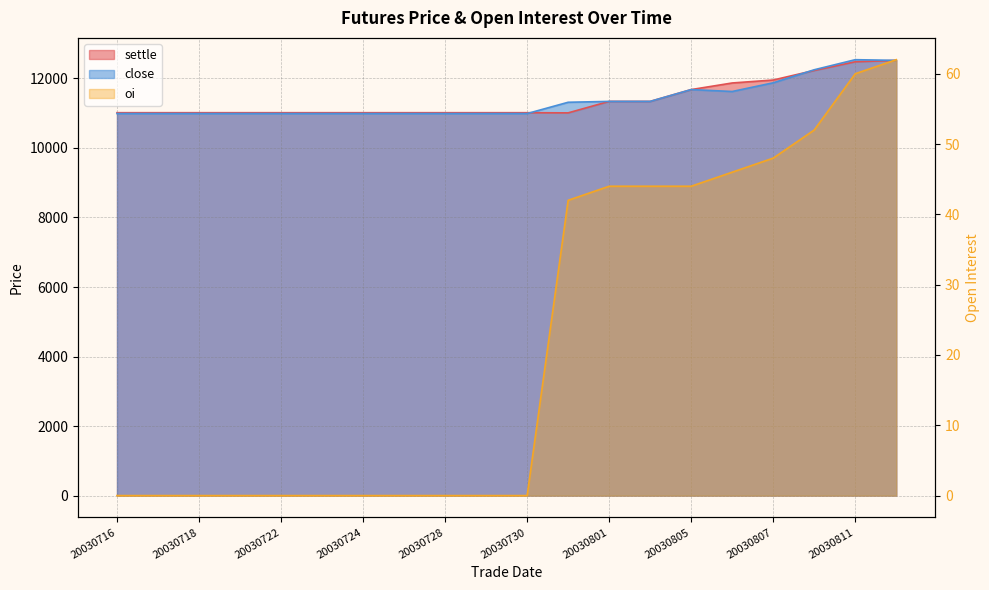

What is the value of the settle point at the 2nd from the left?

11015